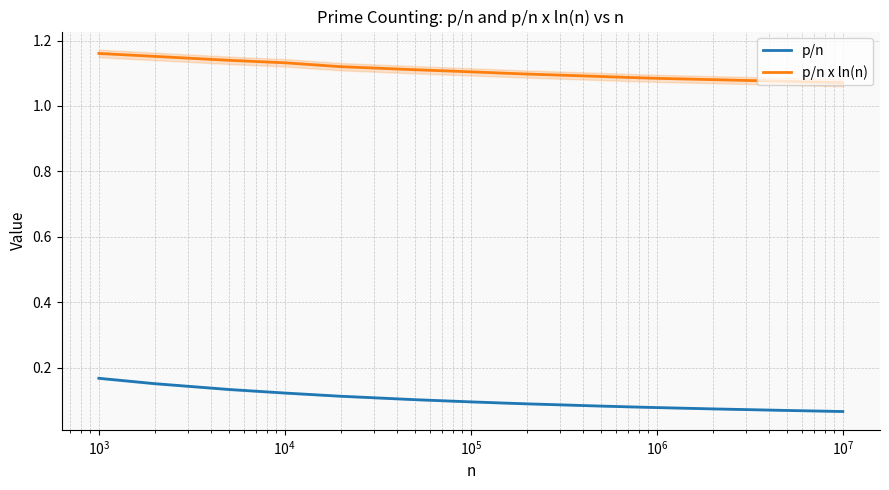

What is the total value across all series at 14?

1.1